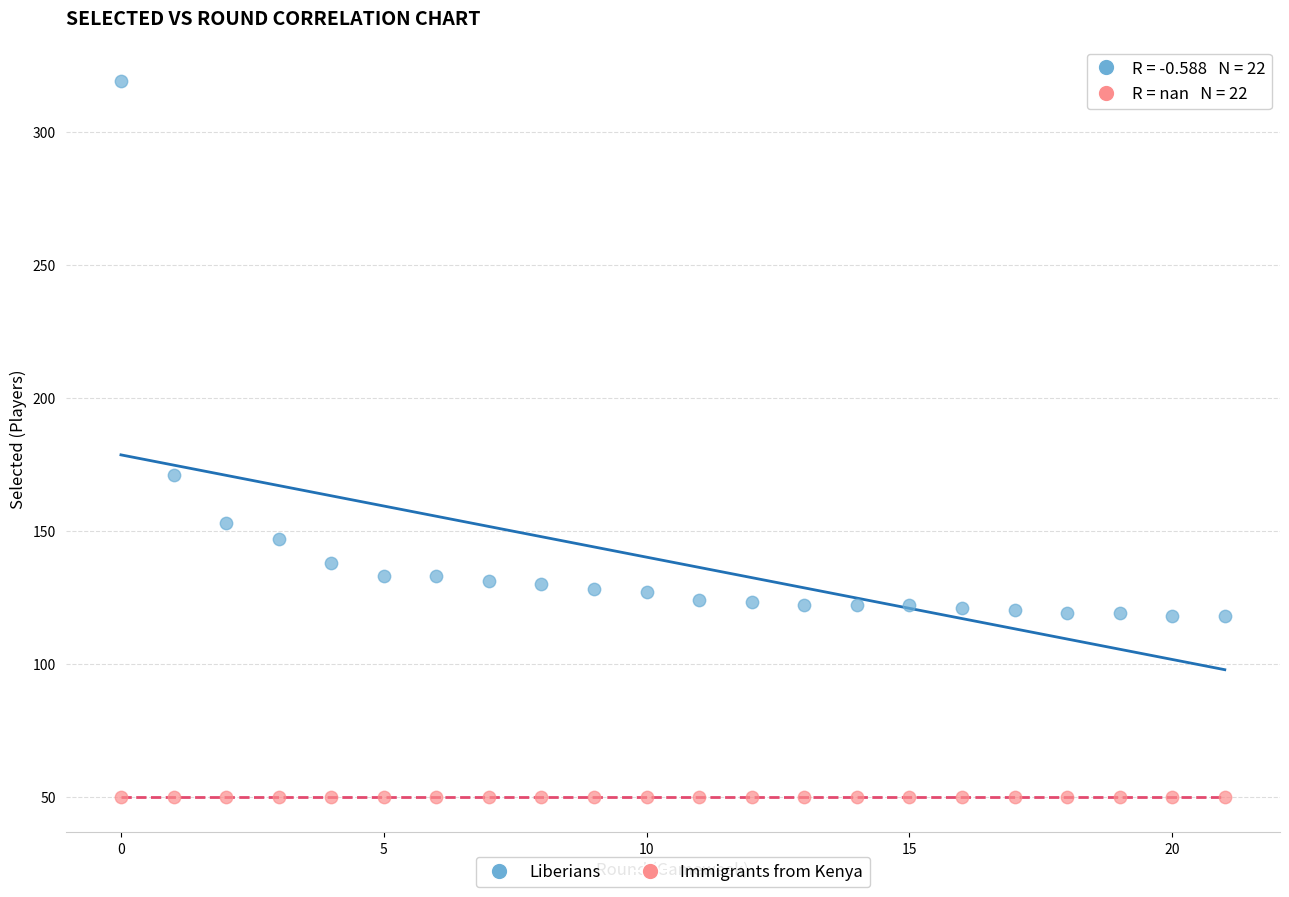

Which series reaches the minimum Y coordinate?

Immigrants from Kenya